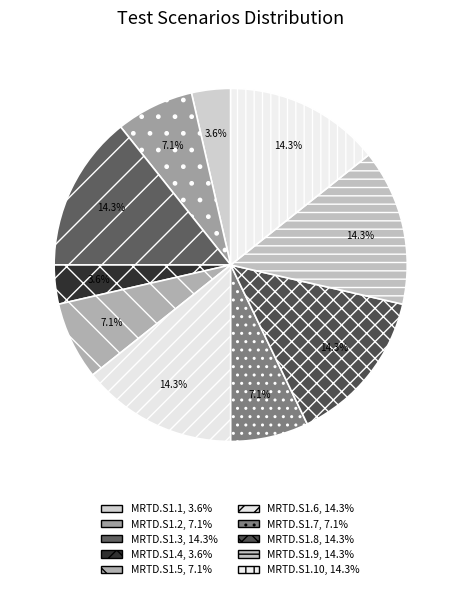

Rank the categories by value from lowest to highest.

MRTD.S1.1, MRTD.S1.4, MRTD.S1.2, MRTD.S1.5, MRTD.S1.7, MRTD.S1.3, MRTD.S1.6, MRTD.S1.8, MRTD.S1.9, MRTD.S1.10